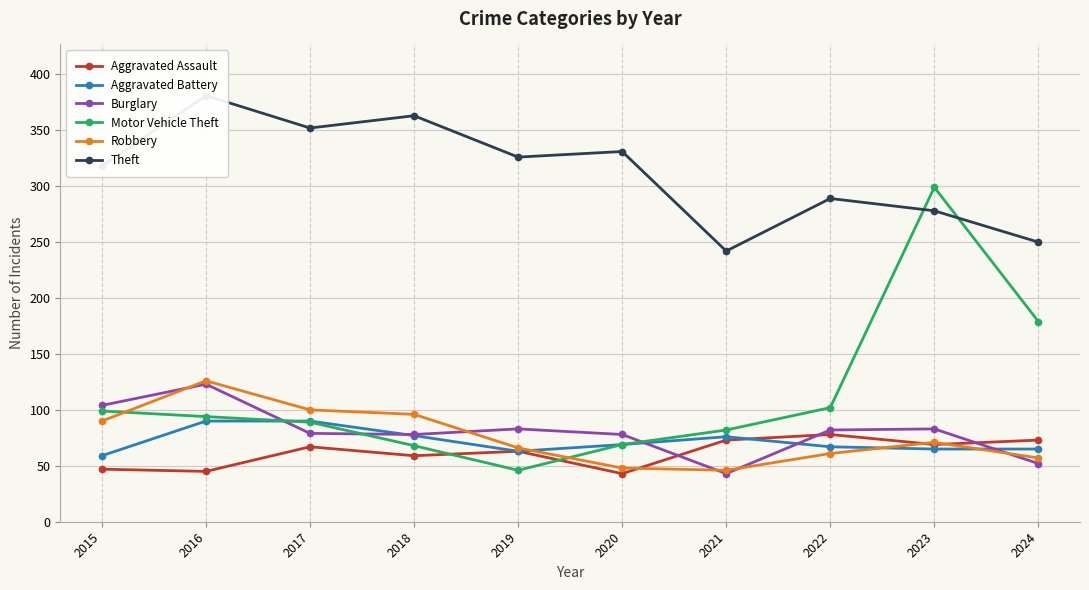

Reading left to right, transcribe all the data shown in this chart.

Aggravated Assault: 2015=47	2016=45	2017=67	2018=59	2019=63	2020=43	2021=73	2022=78	2023=69	2024=73
Aggravated Battery: 2015=59	2016=90	2017=90	2018=77	2019=63	2020=69	2021=76	2022=67	2023=65	2024=65
Burglary: 2015=104	2016=123	2017=79	2018=78	2019=83	2020=78	2021=43	2022=82	2023=83	2024=52
Motor Vehicle Theft: 2015=99	2016=94	2017=89	2018=68	2019=46	2020=69	2021=82	2022=102	2023=299	2024=179
Robbery: 2015=90	2016=126	2017=100	2018=96	2019=66	2020=48	2021=46	2022=61	2023=71	2024=57
Theft: 2015=318	2016=381	2017=352	2018=363	2019=326	2020=331	2021=242	2022=289	2023=278	2024=250